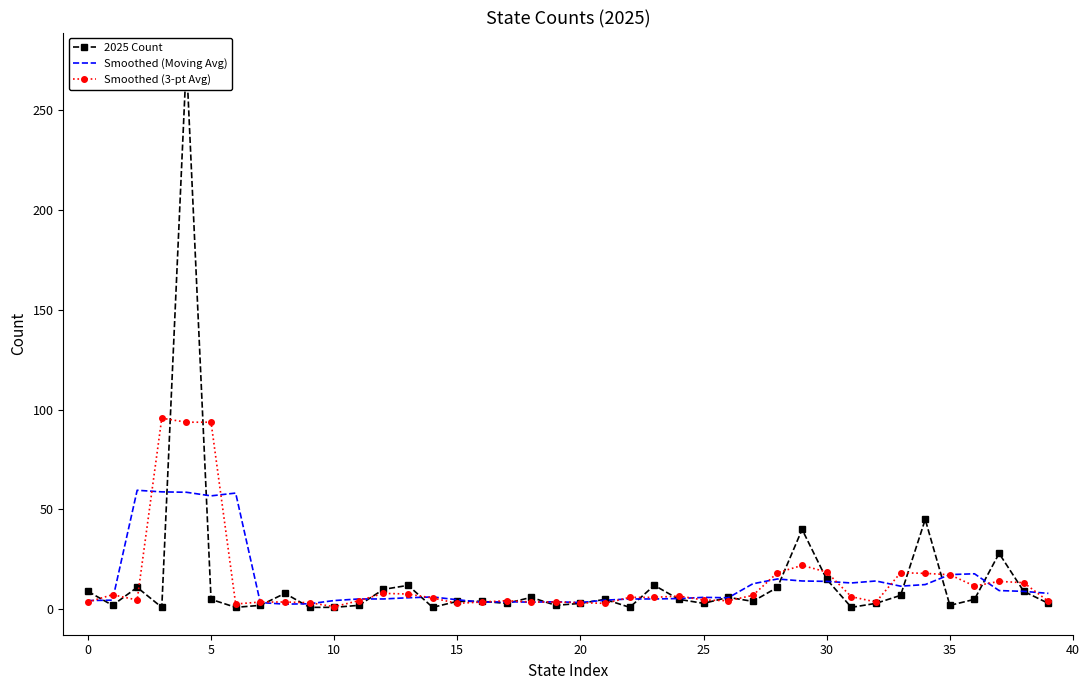

Rank the series at 12 from lowest to highest value.

Smoothed (Moving Avg), Smoothed (3-pt Avg), 2025 Count